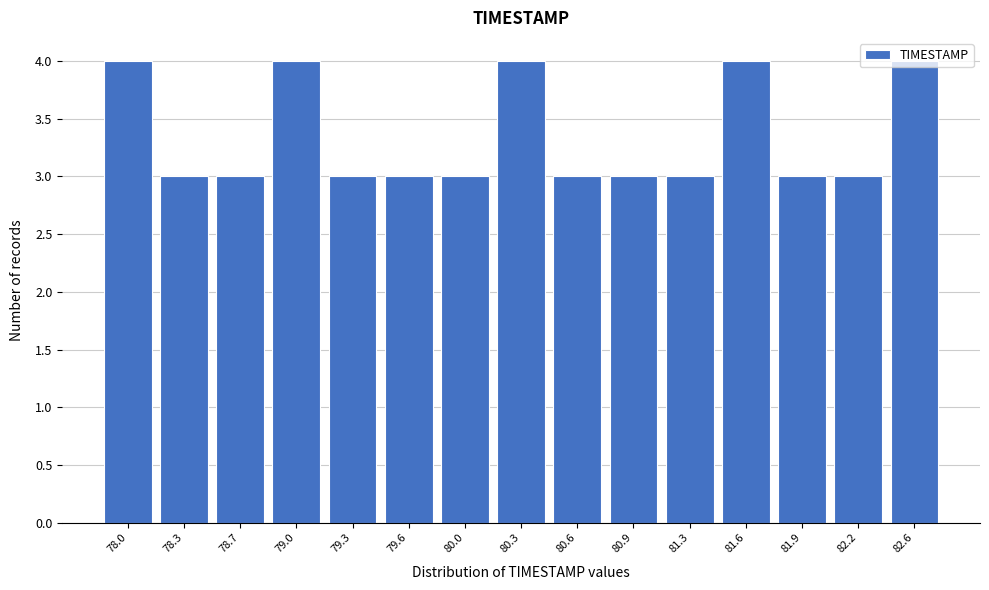

What is the value of the 13th bar from the left?

3